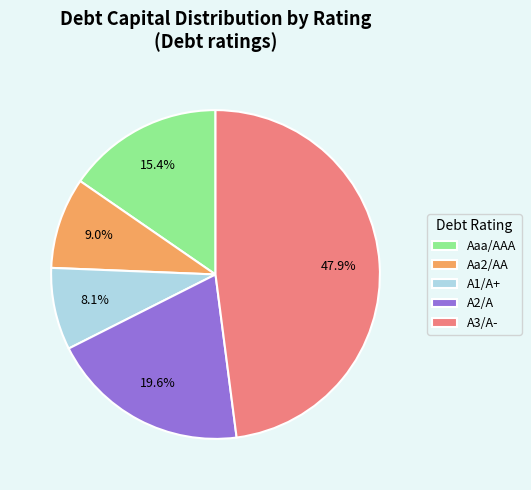

Rank the categories by value from highest to lowest.

A3/A-, A2/A, Aaa/AAA, Aa2/AA, A1/A+